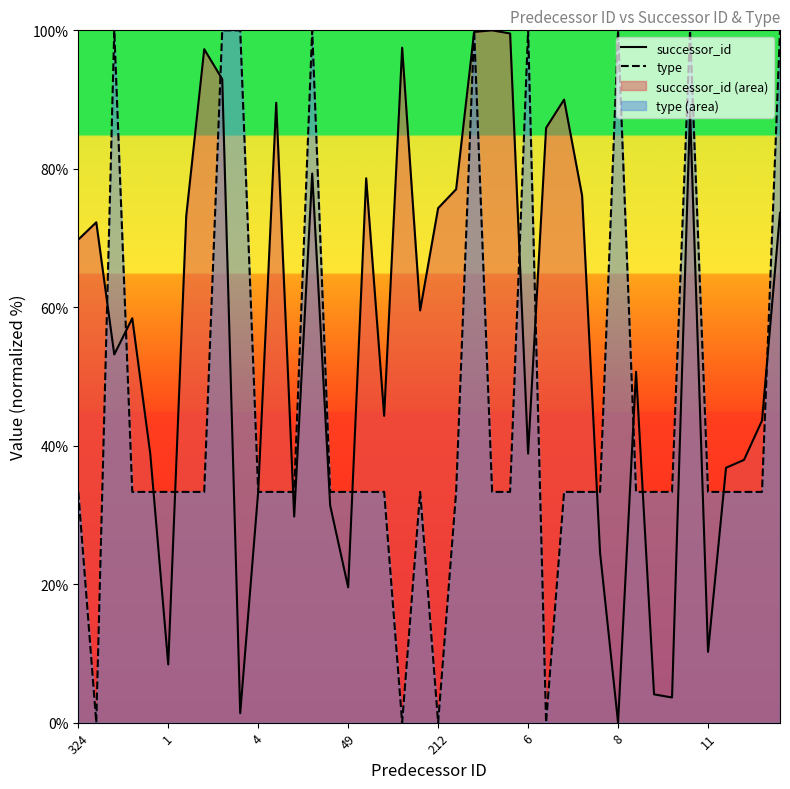

How many interior local peaks does the successor_id series have?

11